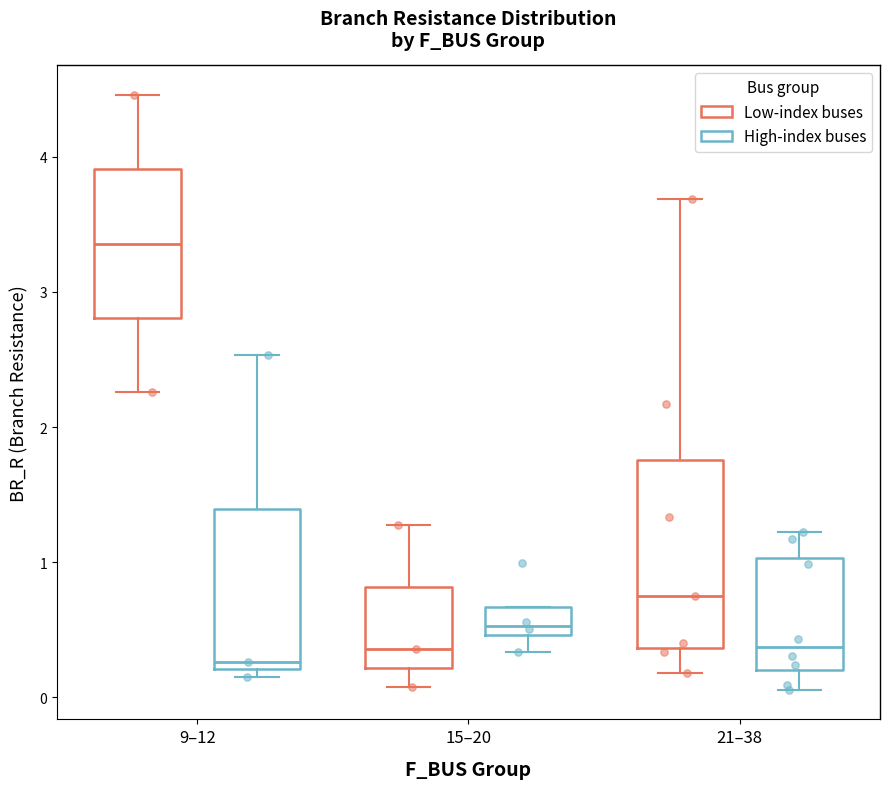

Reading left to right, transcribe this box plot: for each box, give where its median line is, the range the box spans, and where its two whiskers end, as read against the y-axis. The values are not printed on the chart, so give them approximately, as read against the axis.

9–12 (Low-index buses): median 3.4, box 2.8 to 3.9, whiskers 2.3 to 4.5
9–12 (High-index buses): median 0.3, box 0.2 to 1.4, whiskers 0.2 (just below the box's lower edge) to 2.5
15–20 (Low-index buses): median 0.4, box 0.2 to 0.8, whiskers 0.1 to 1.3
15–20 (High-index buses): median 0.5 (just above the box's lower edge), box 0.5 to 0.7, whiskers 0.3 to 0.7
21–38 (Low-index buses): median 0.7, box 0.4 to 1.8, whiskers 0.2 to 3.7
21–38 (High-index buses): median 0.4, box 0.2 to 1.0, whiskers 0.1 to 1.2